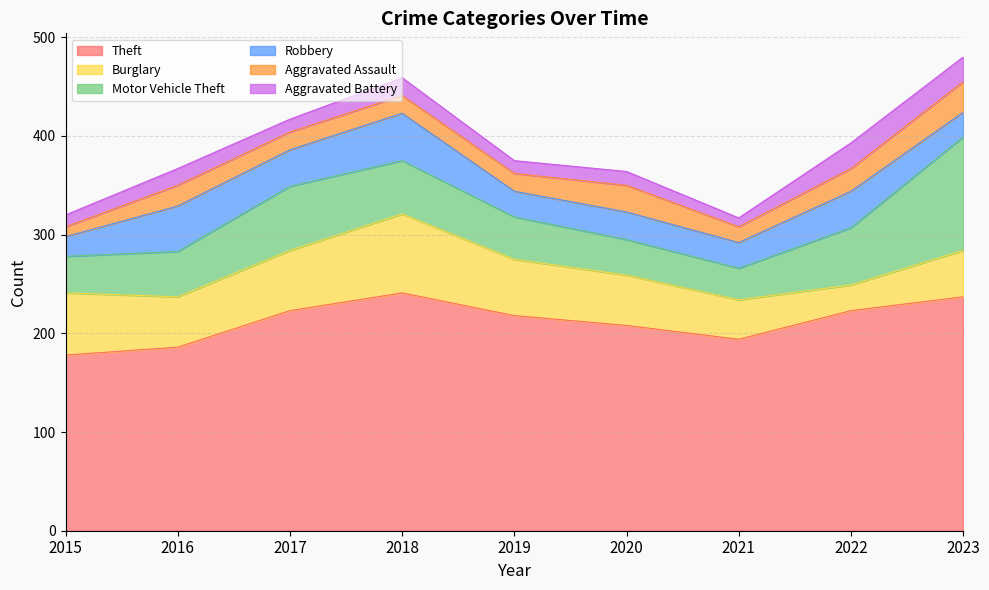

How many intersections are there between Burglary and Robbery?

2